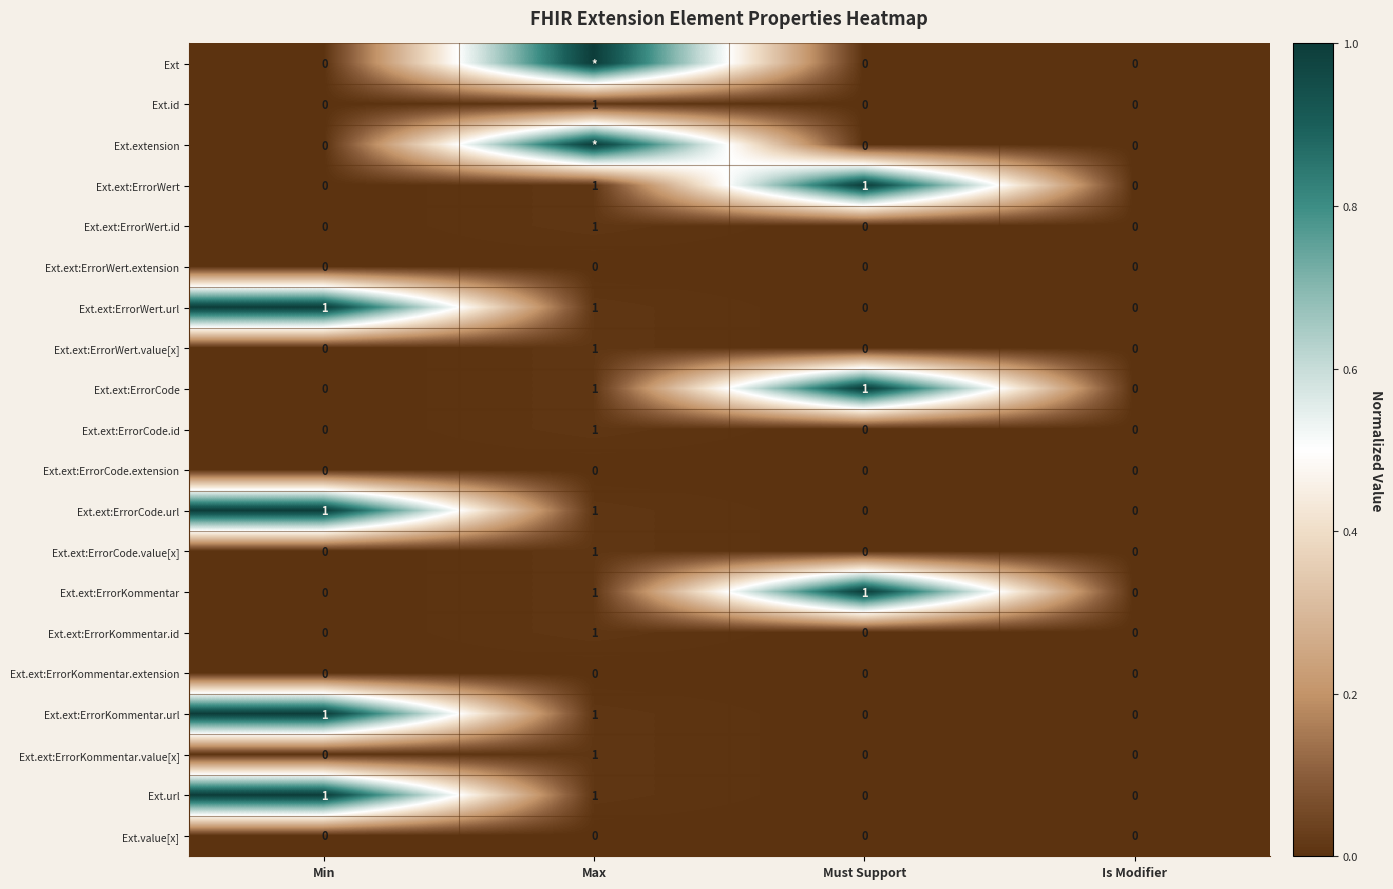

Which has a higher value, Max or Must Support?

Max